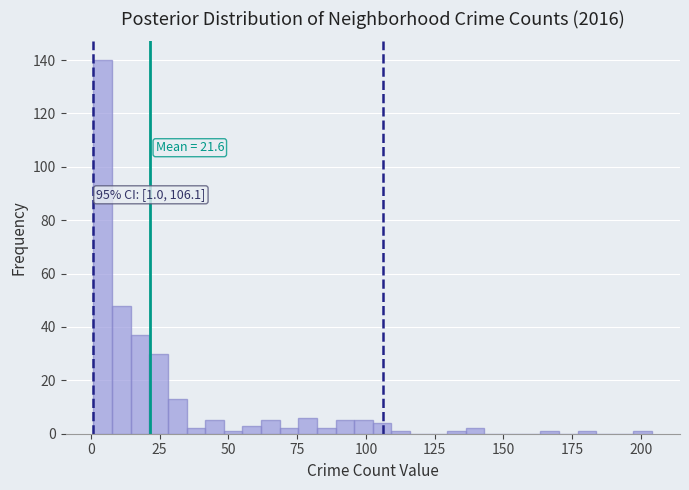

Read against the x-axis, roughly where is the centre of the tallest bar?

5